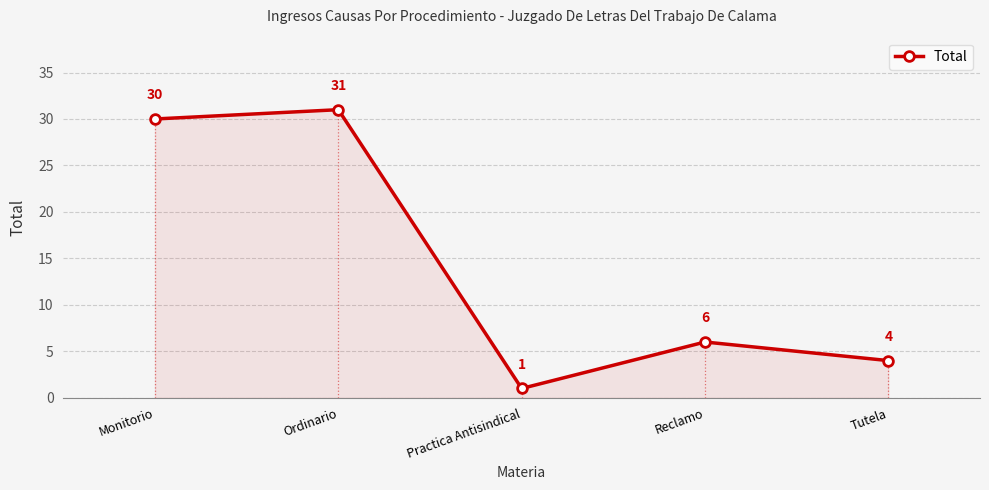

The chart shows a value of 31 at Ordinario. True or false?

True